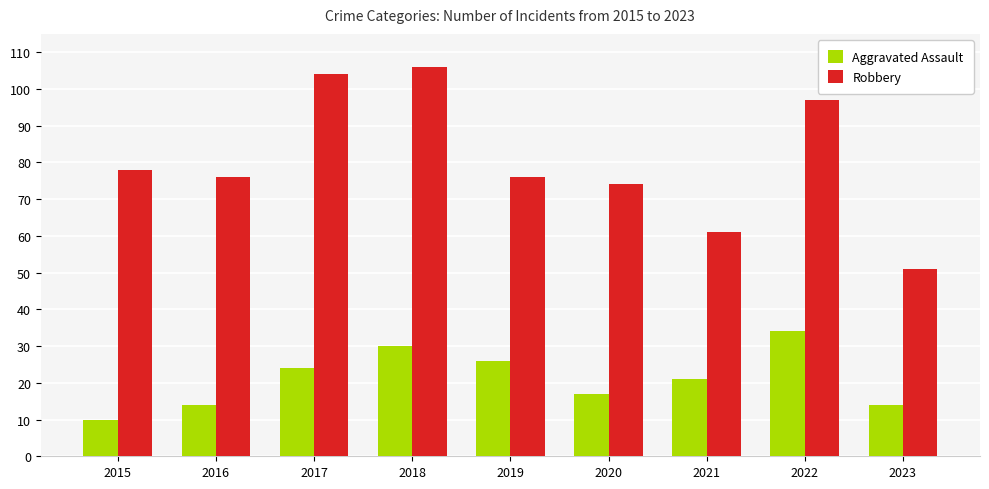

What are all the series names shown in the legend?

Aggravated Assault, Robbery